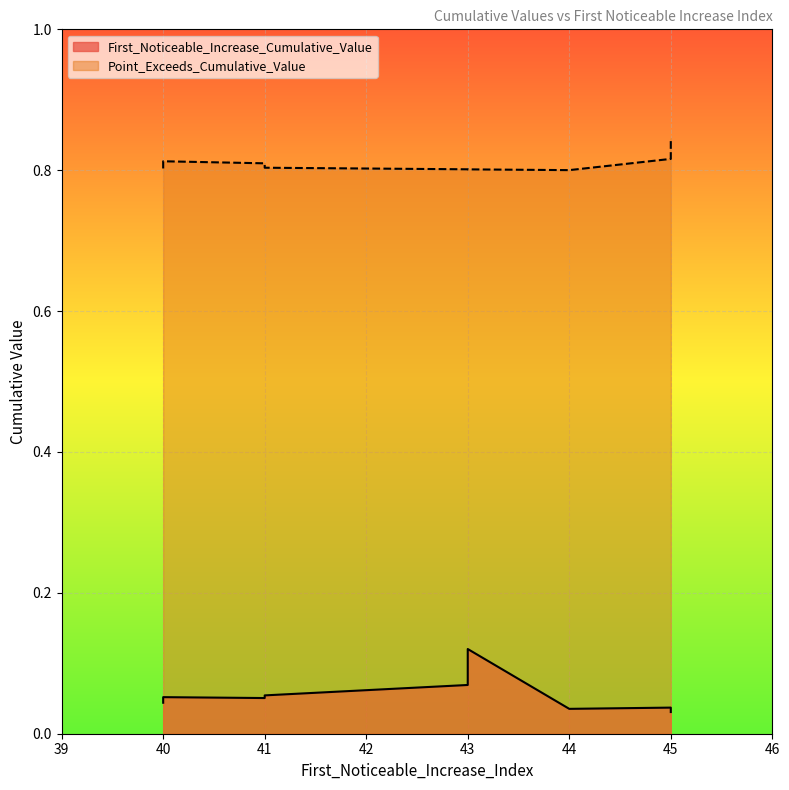

Is it true that First_Noticeable_Increase_Cumulative_Value equals 0.1 at 40?

False